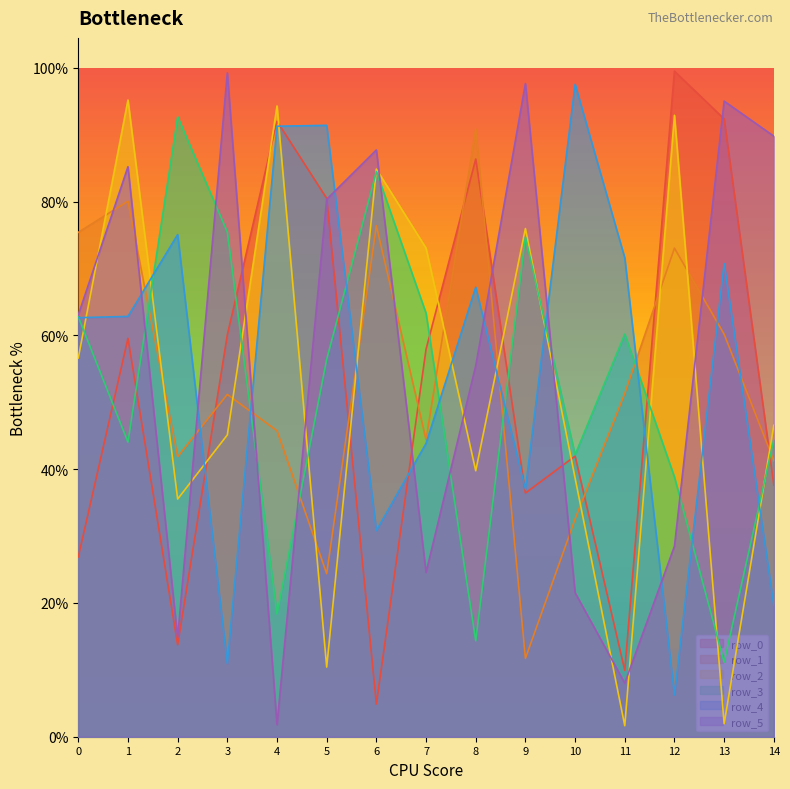

Which series ends up on top after the final intersection of row_3 and row_4?

row_3